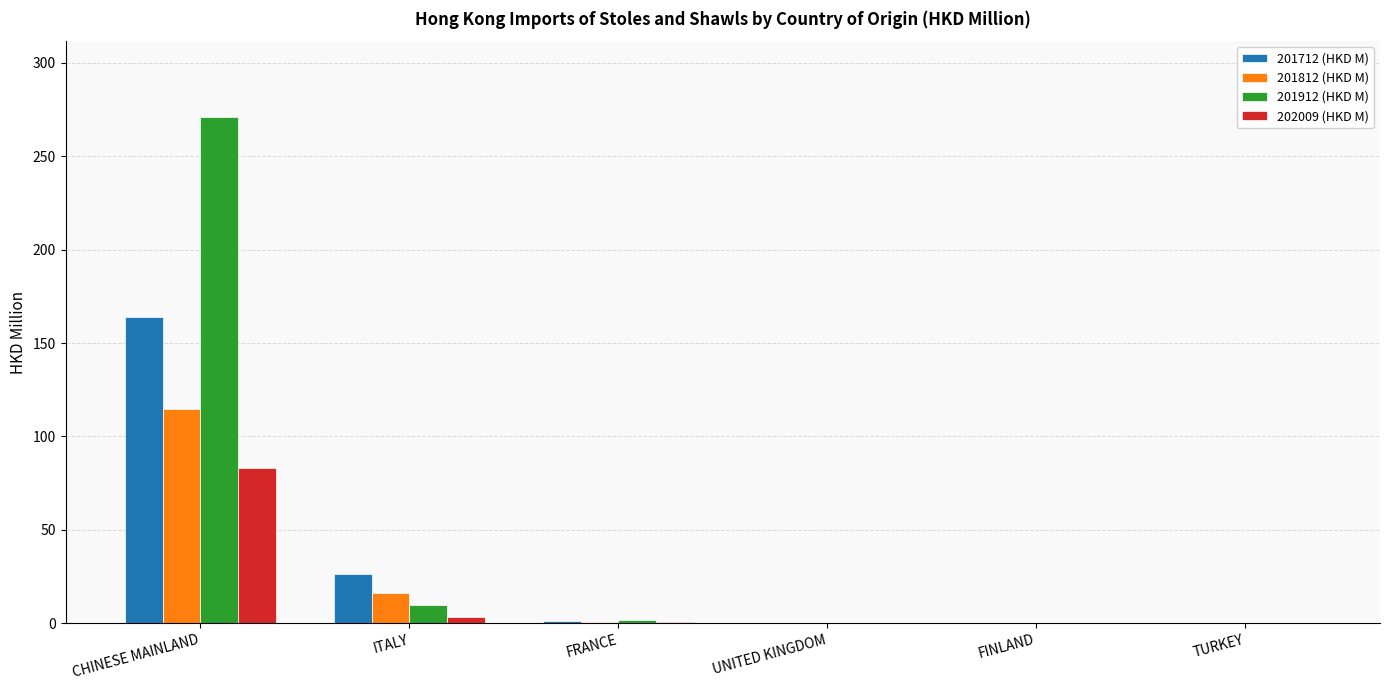

Are the bars grouped side by side (vs. stacked)?

Yes